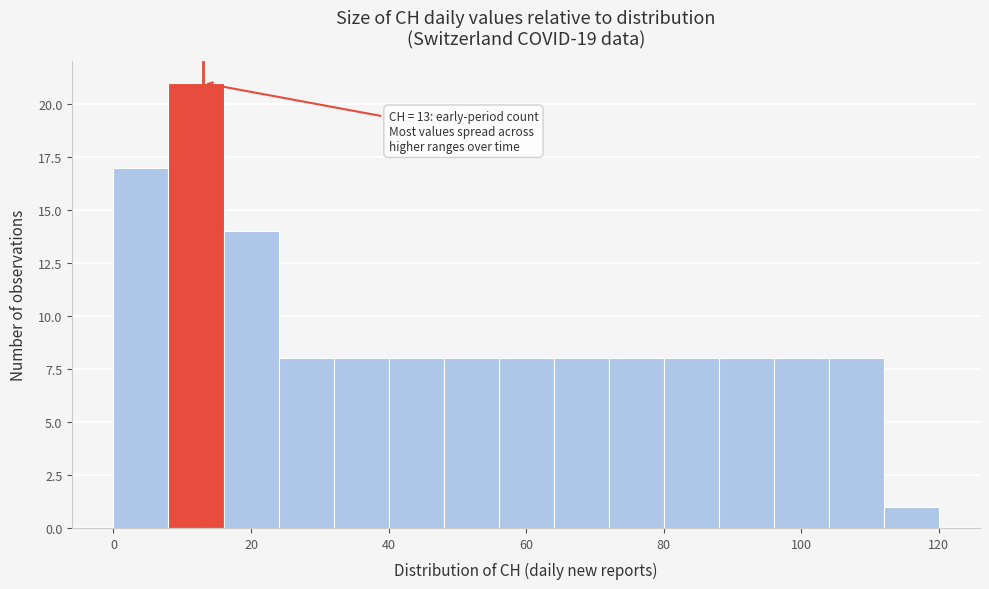

Which range on the x-axis has the tallest bar?

8 to 16